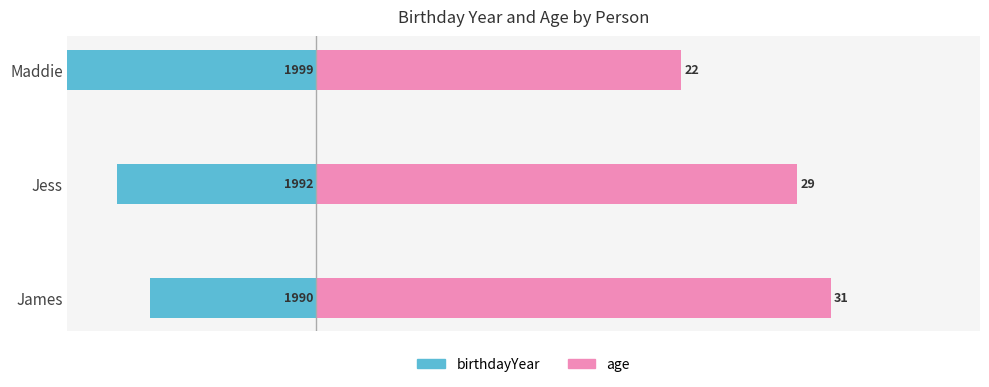

What value does the age series have at Maddie?

22